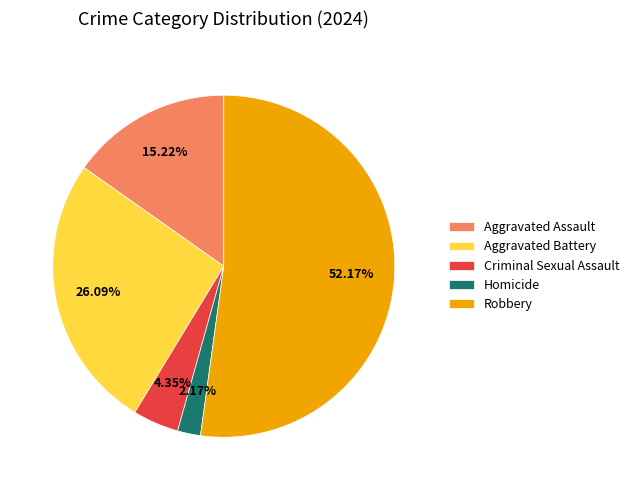

To the nearest percent, what is the difference between the Homicide and Aggravated Battery slice percentages?

24%